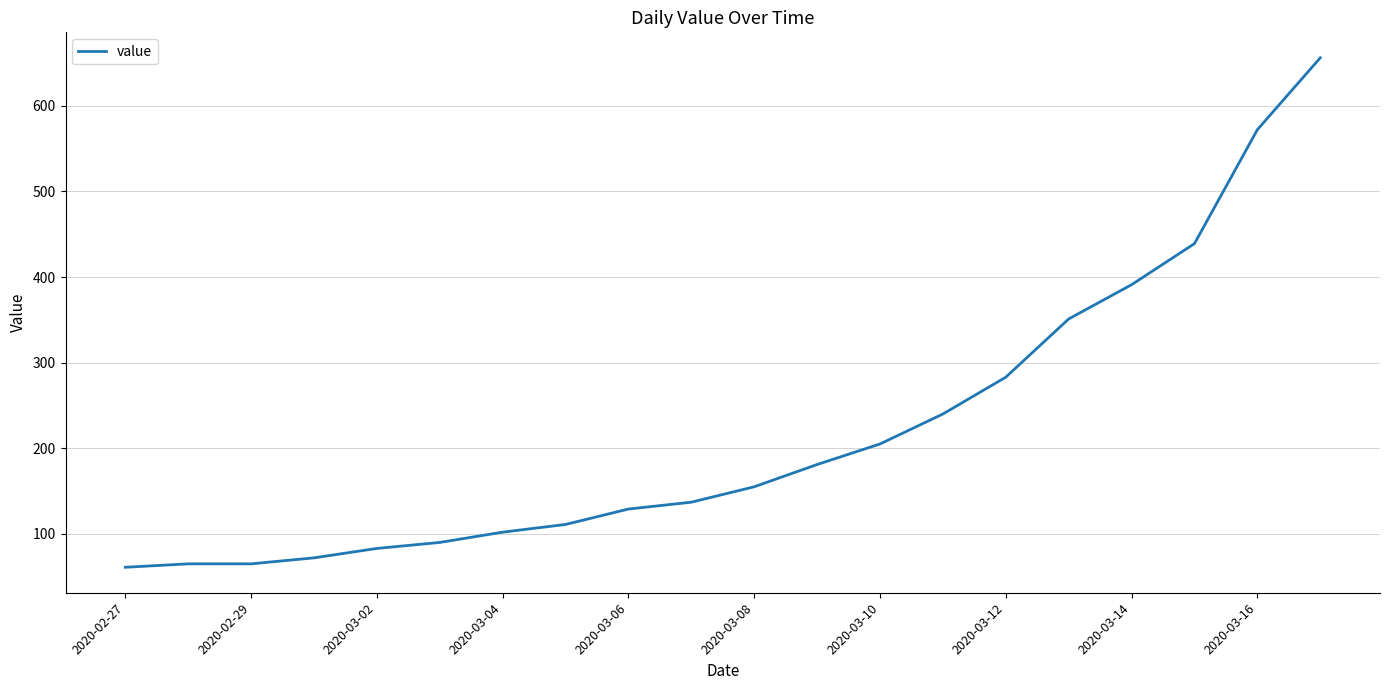

Reading left to right, extract all data points from this chart.

61	65	65	72	83	90	102	111	129	137	155	181	205	240	283	351	391	439	572	656